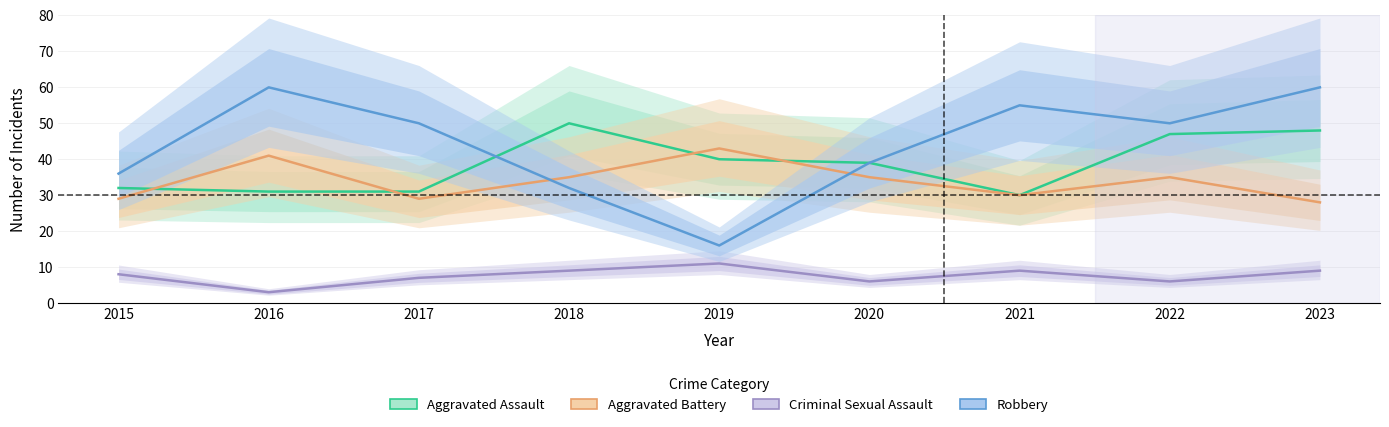

Reading right to left, what are all the values shown in this chart?

Aggravated Assault: 2023=48	2022=47	2021=30	2020=39	2019=40	2018=50	2017=31	2016=31	2015=32
Aggravated Battery: 2023=28	2022=35	2021=30	2020=35	2019=43	2018=35	2017=29	2016=41	2015=29
Criminal Sexual Assault: 2023=9	2022=6	2021=9	2020=6	2019=11	2018=9	2017=7	2016=3	2015=8
Robbery: 2023=60	2022=50	2021=55	2020=39	2019=16	2018=32	2017=50	2016=60	2015=36